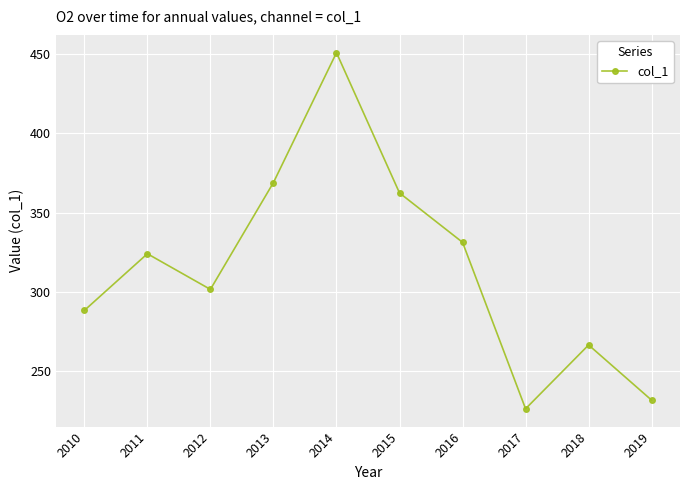

Reading right to left, transcribe all the data shown in this chart.

2019=231.9	2018=266.6	2017=226.5	2016=331.3	2015=362.3	2014=450.6	2013=368.9	2012=301.6	2011=324.1	2010=288.4